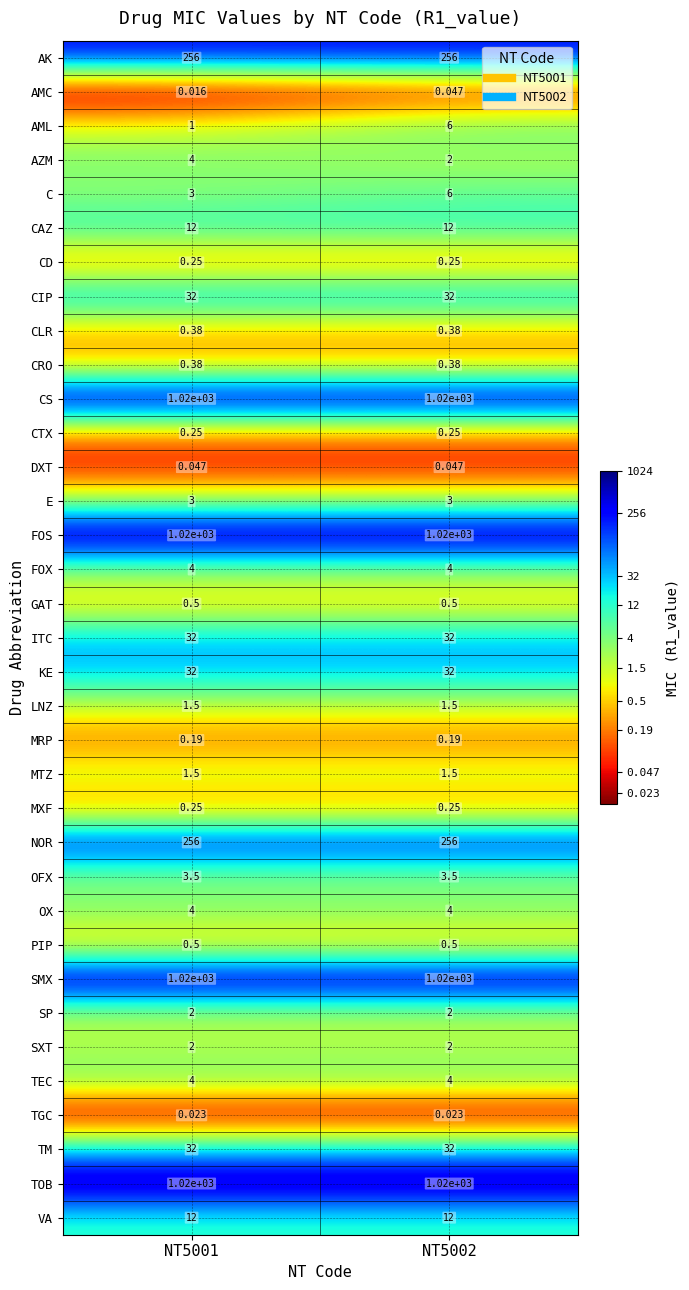

Is the value of TGC at NT5001 greater than the value of AK at NT5002?

No